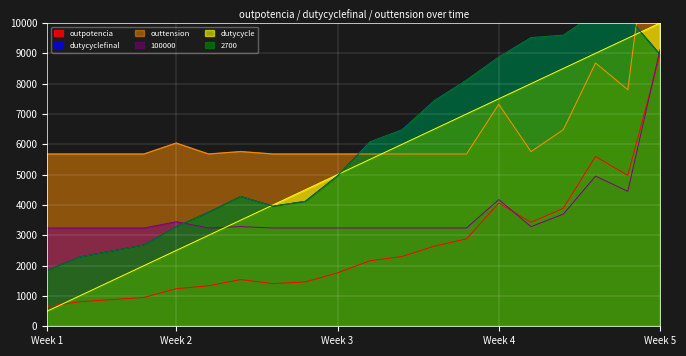

How many lines are shown in the chart?

6